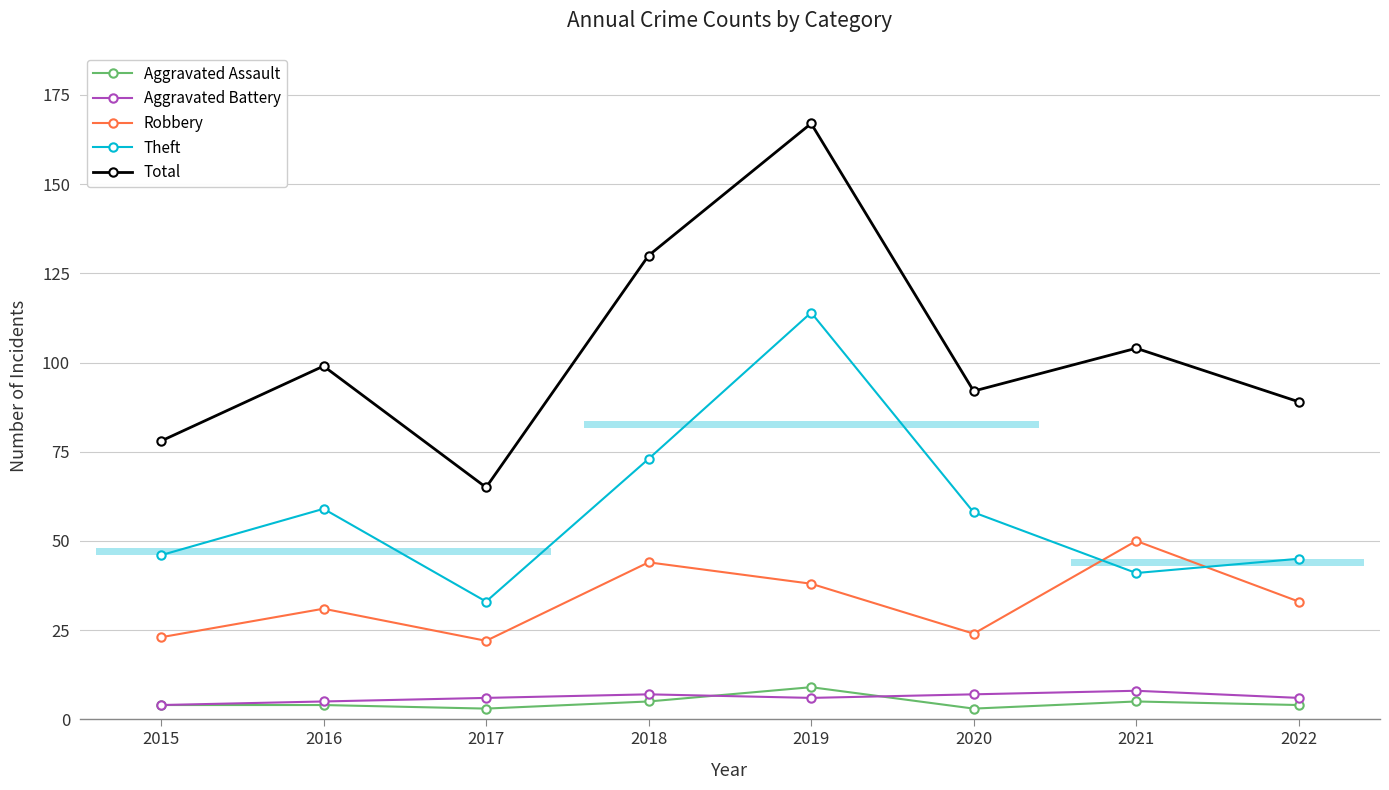

Reading left to right, transcribe all the data shown in this chart.

Aggravated Assault: 4	4	3	5	9	3	5	4
Aggravated Battery: 4	5	6	7	6	7	8	6
Robbery: 23	31	22	44	38	24	50	33
Theft: 46	59	33	73	114	58	41	45
Total: 78	99	65	130	167	92	104	89